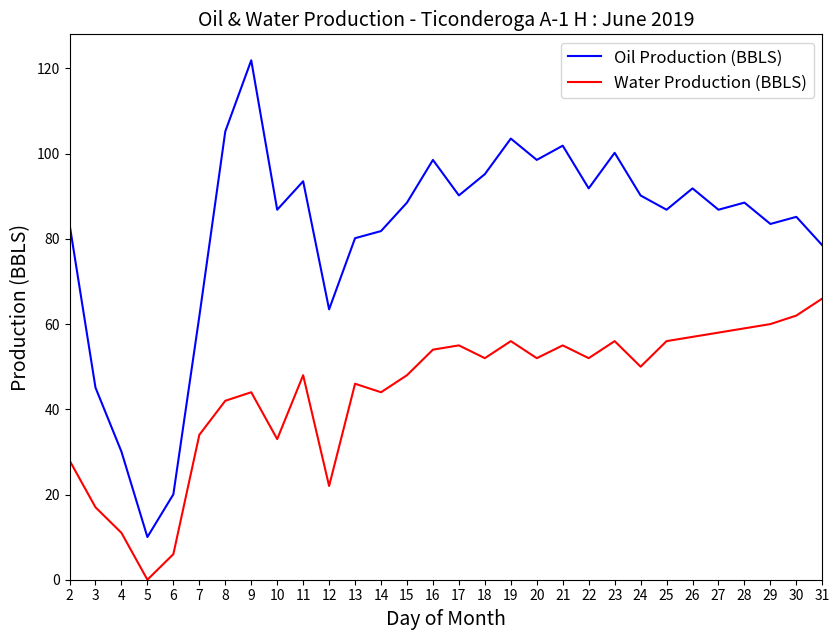

How many categories are shown in the chart?

30